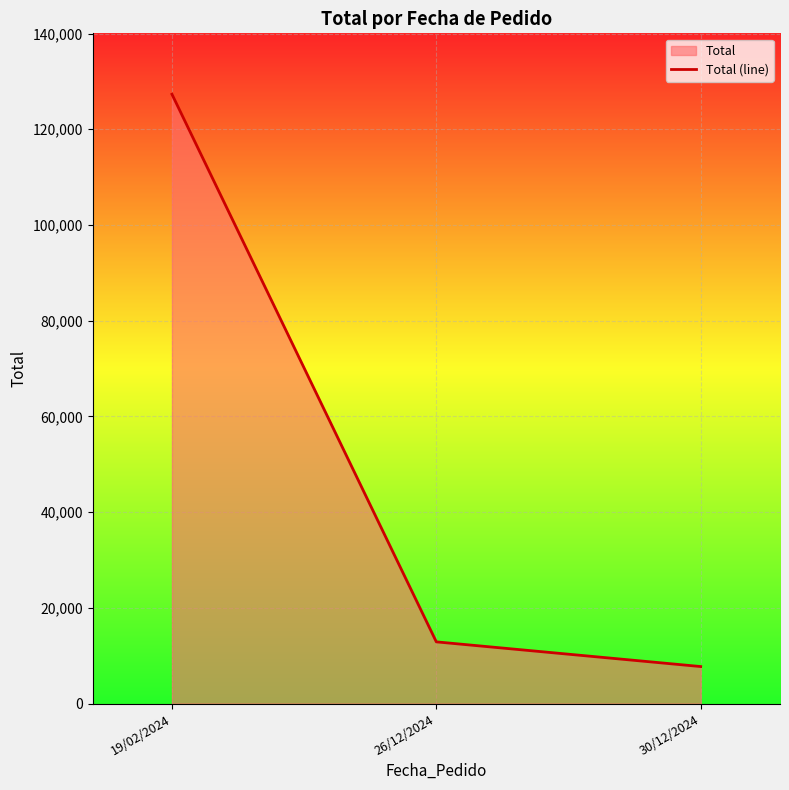

Reading left to right, list all the values displayed in this chart.

19/02/2024=127310.1	26/12/2024=12896.6	30/12/2024=7739.1